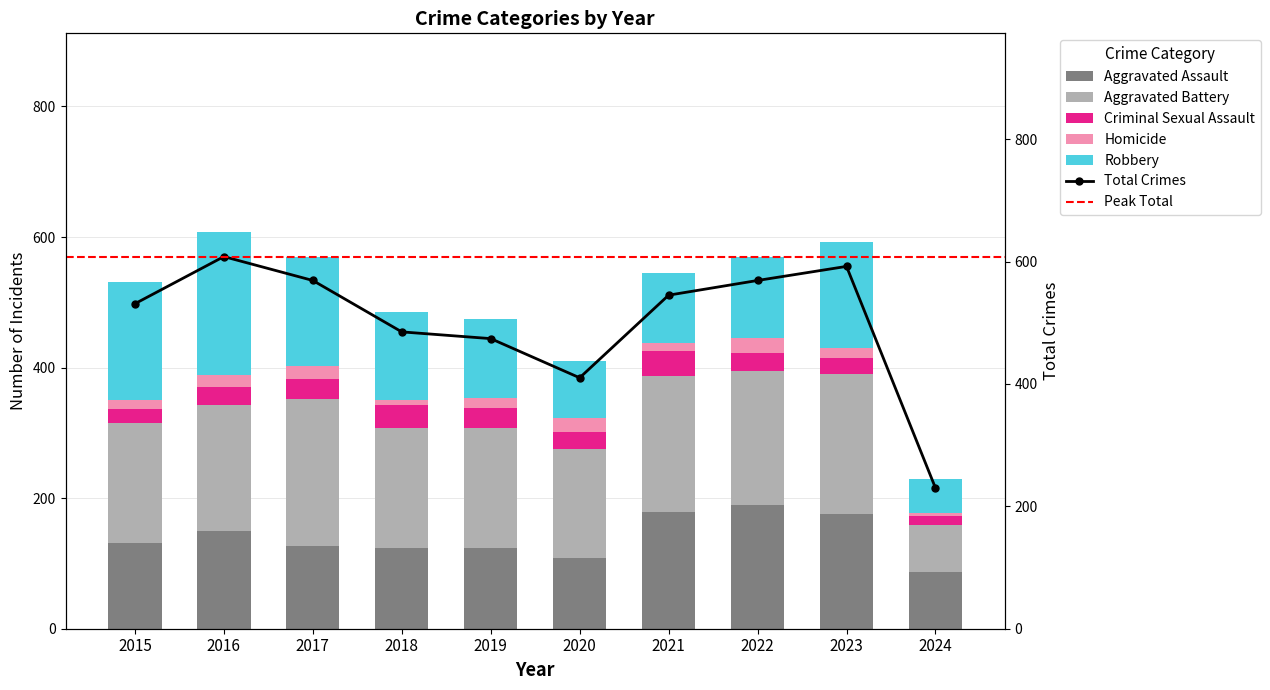

What value does the Robbery series have at 2020, to the nearest 5?

85